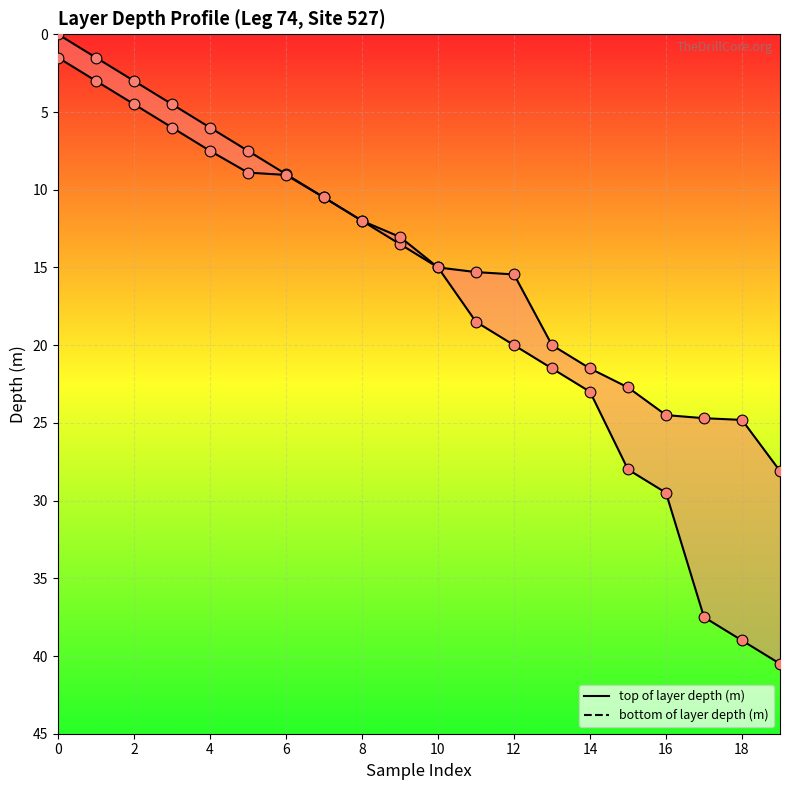

What are all the series names shown in the legend?

top of layer depth (m), bottom of layer depth (m)